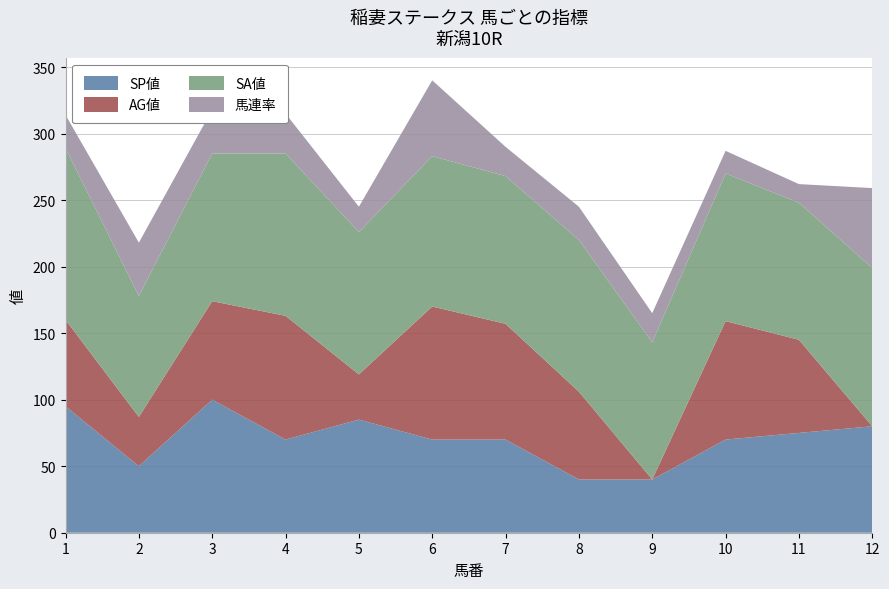

Reading left to right, list all the values displayed in this chart.

SP値: 95	50	100	70	85	70	70	40	40	70	75	80
AG値: 65	37	74	93	34	100	87	66	0	89	70	0
SA値: 129	91	111	122	107	113	111	114	103	111	103	119
馬連率: 25	40	33	30	19	57	22	25	22	17	14	60